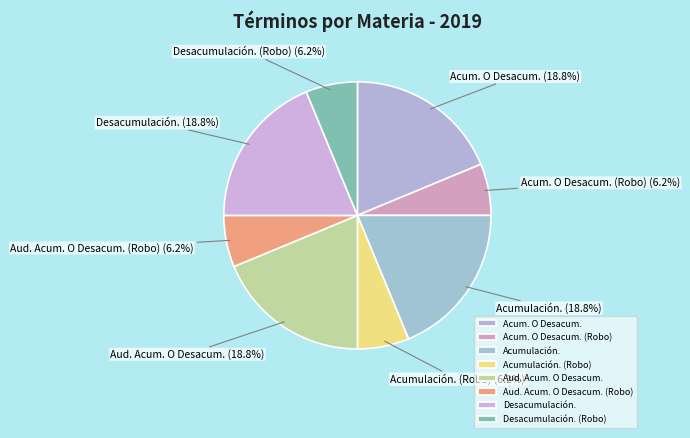

To the nearest percent, what is the average slice percentage?

12%